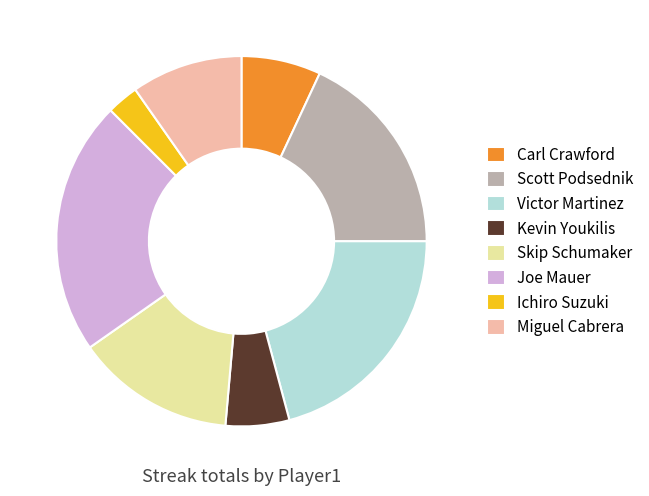

Is it true that Scott Podsednik is 9% of the pie?

False